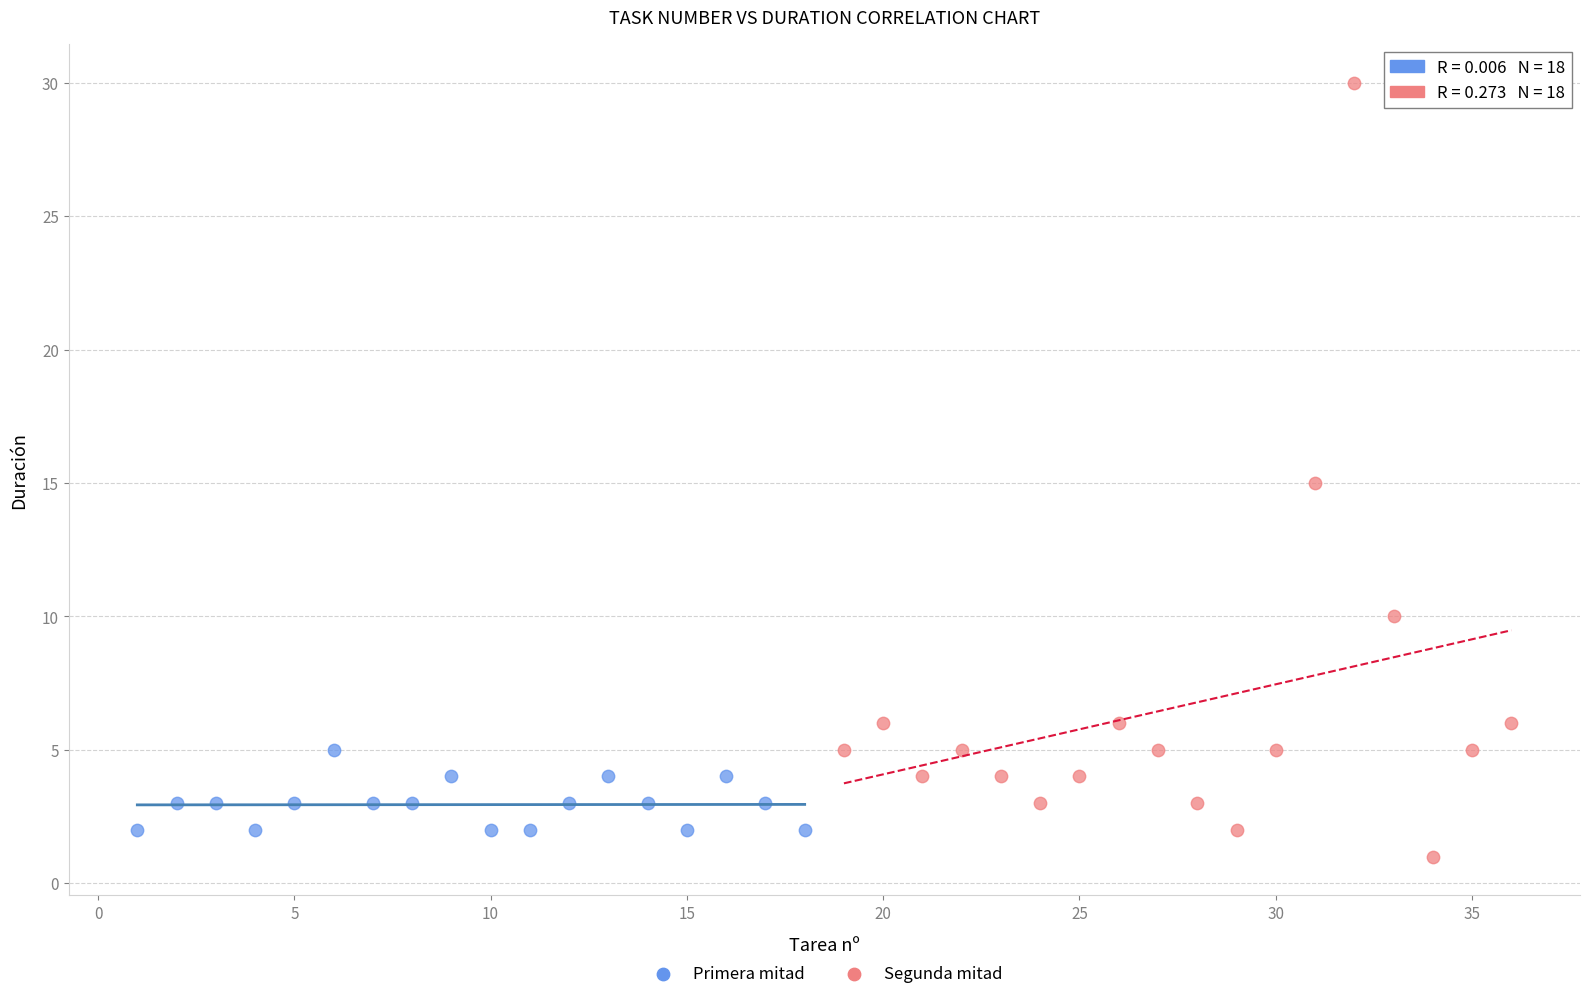

Which series has the largest Y range (max minus min)?

Segunda mitad